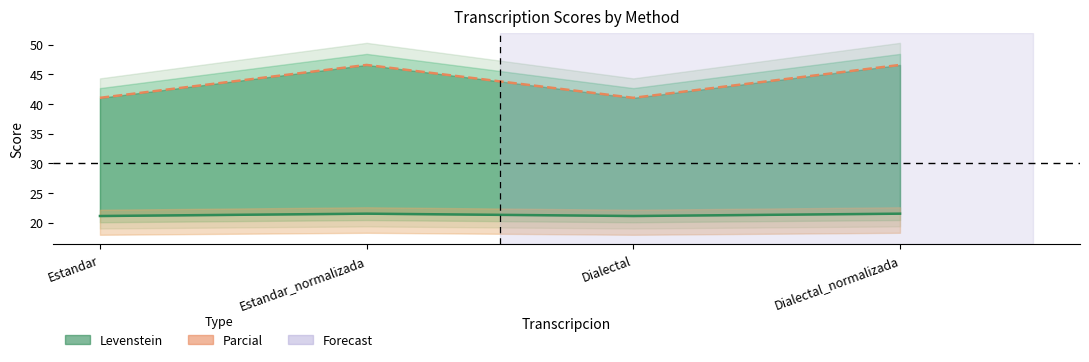

Reading left to right, extract all data points from this chart.

Levenstein: 21.1	21.5	21.1	21.5
Parcial: 41.0	46.6	41.0	46.6